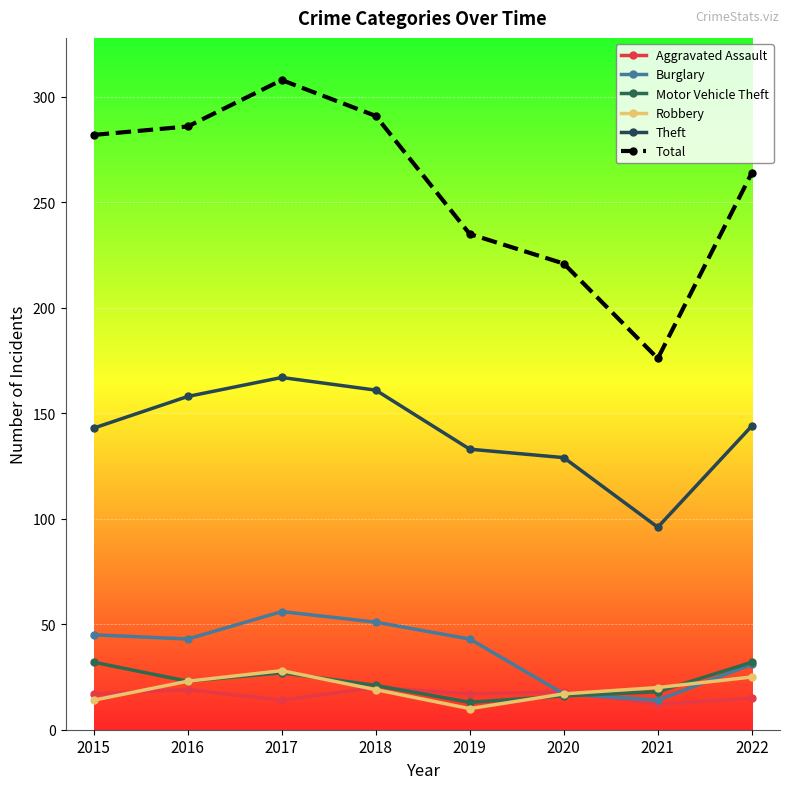

At which category does Theft reach its first local valley?

2021